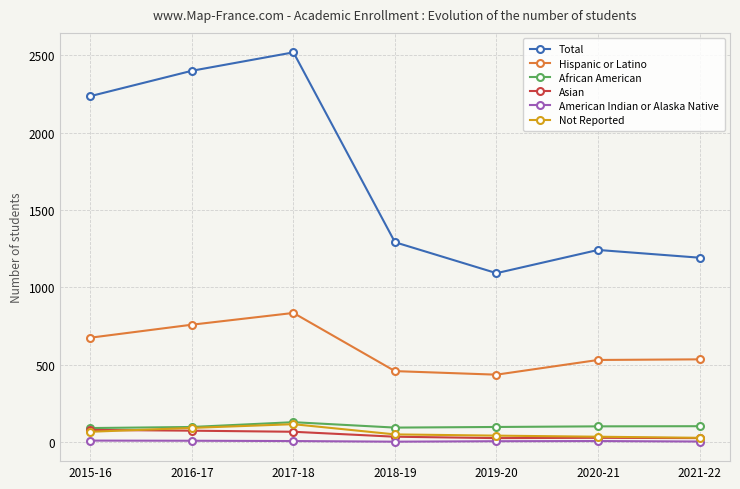

What is the difference between the maximum and minimum values in the American Indian or Alaska Native series?

7